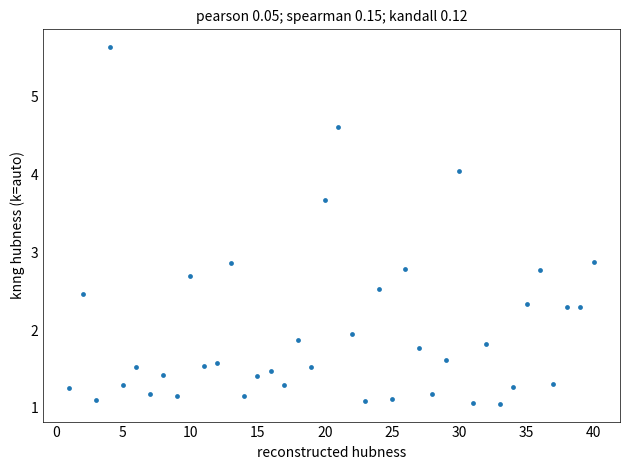

What is the range of Y values (max minus min)?

4.6